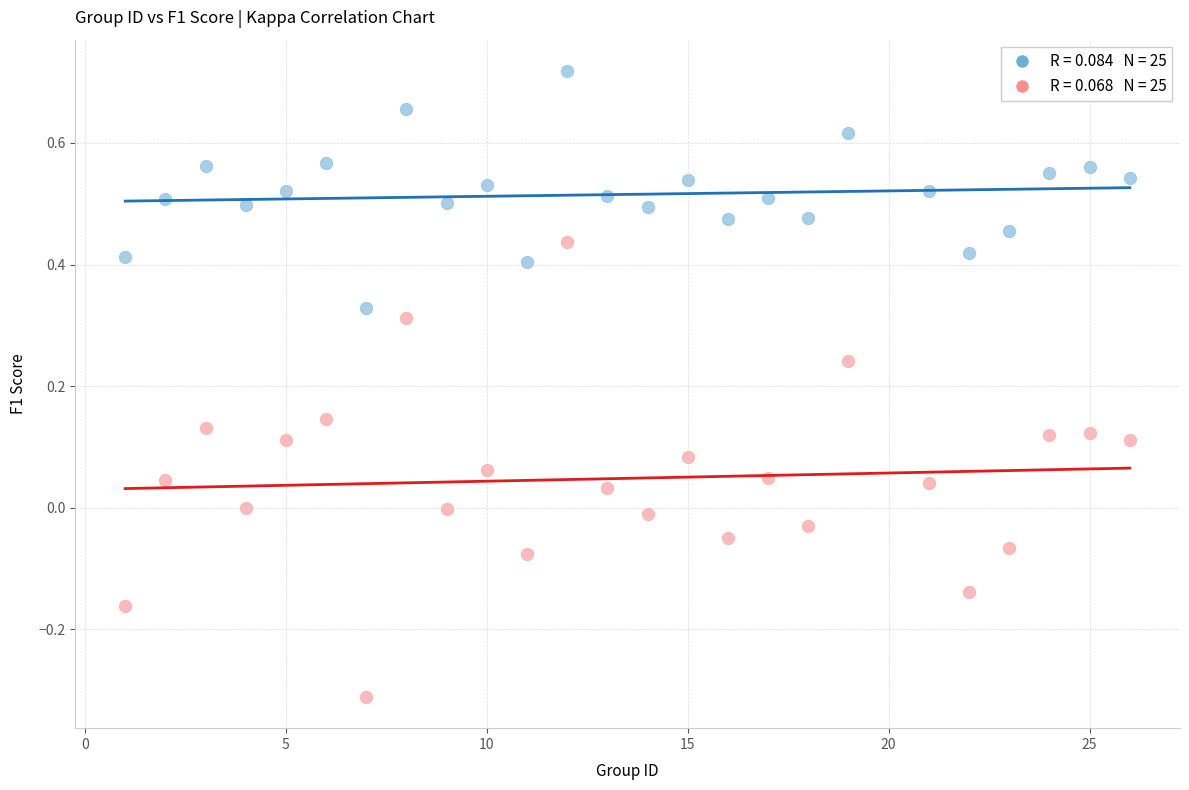

Across all data points, what is the range of X values (max minus min)?

25.0